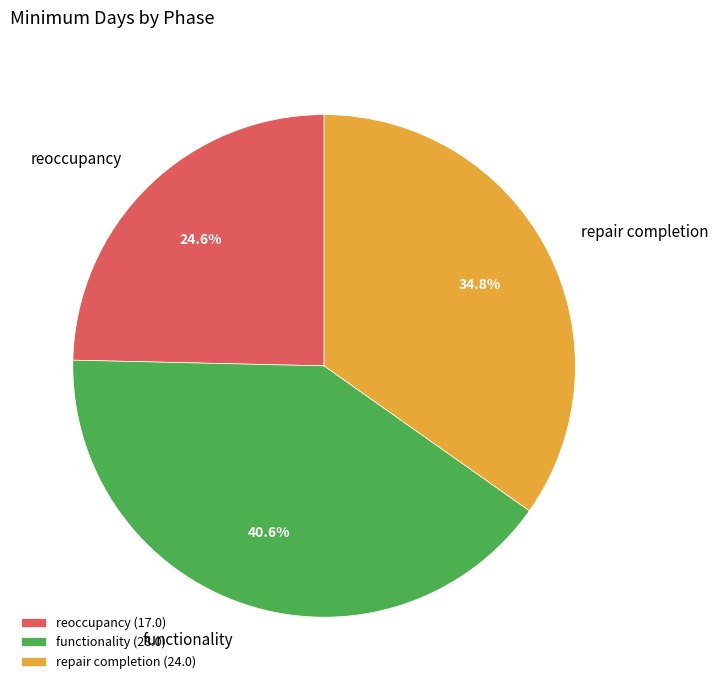

Is there a majority slice in this chart?

No